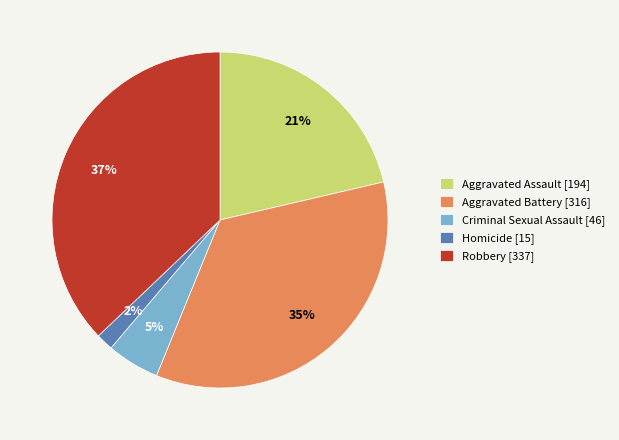

To the nearest percent, what portion does Robbery represent?

37%